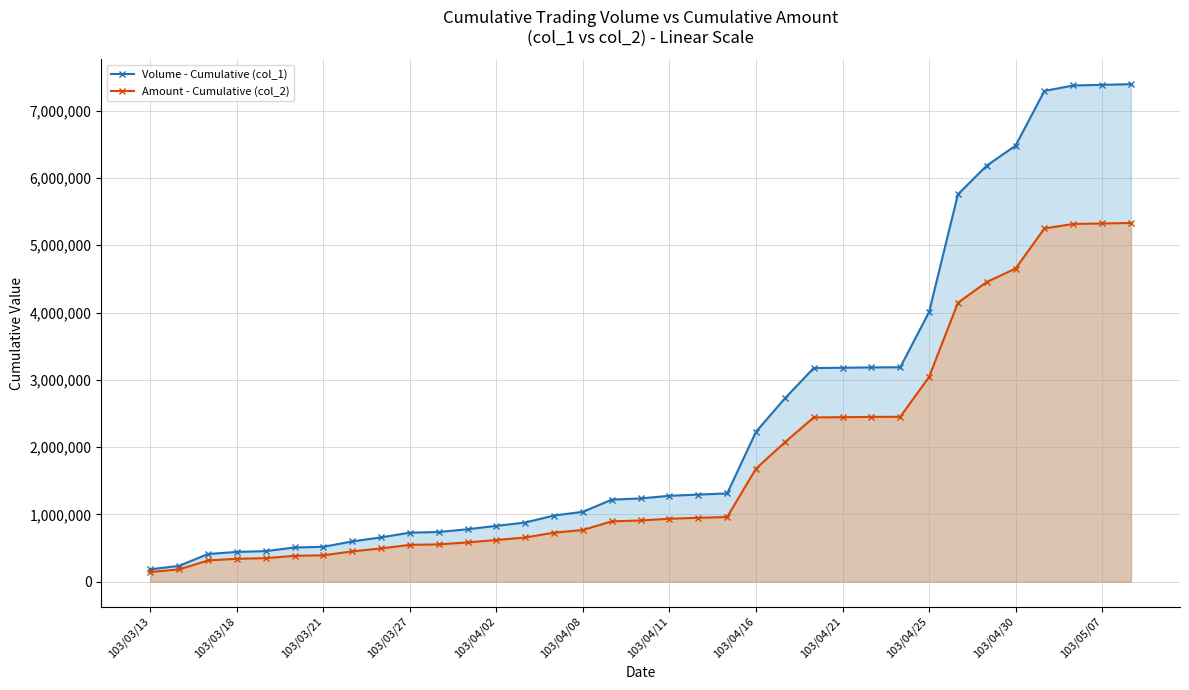

List the series in order of their peak value, lowest first.

Amount - Cumulative (col_2), Volume - Cumulative (col_1)